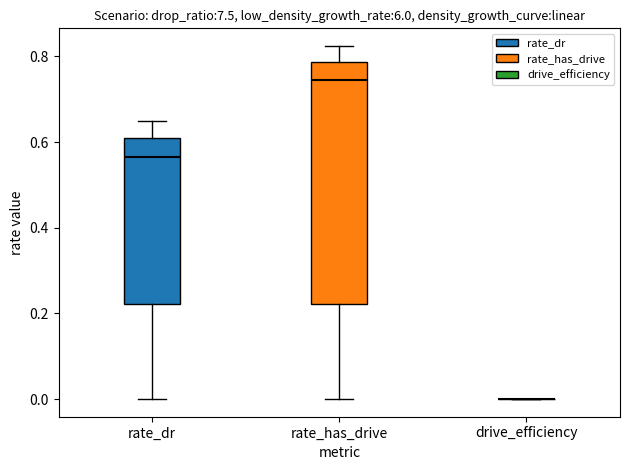

Reading left to right, transcribe this box plot: for each box, give where its median line is, the range the box spans, and where its two whiskers end, as read against the y-axis. The values are not printed on the chart, so give them approximately, as read against the axis.

rate_dr: median 0.56, box 0.22 to 0.62, whiskers 0.00 to 0.64
rate_has_drive: median 0.74, box 0.22 to 0.78, whiskers 0.00 to 0.82
drive_efficiency: box collapsed to a line at 0.00, whiskers 0.00 to 0.00